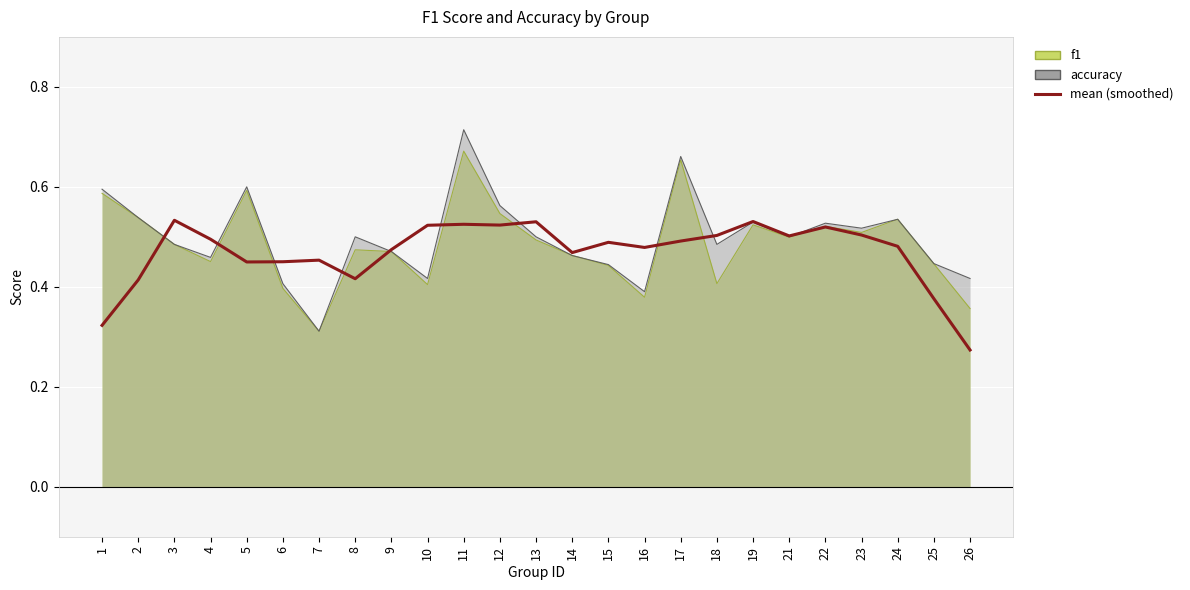

Reading left to right, what are all the values shown in this chart?

1=0.3	2=0.4	3=0.5	4=0.5	5=0.4	6=0.5	7=0.5	8=0.4	9=0.5	10=0.5	11=0.5	12=0.5	13=0.5	14=0.5	15=0.5	16=0.5	17=0.5	18=0.5	19=0.5	21=0.5	22=0.5	23=0.5	24=0.5	25=0.4	26=0.3